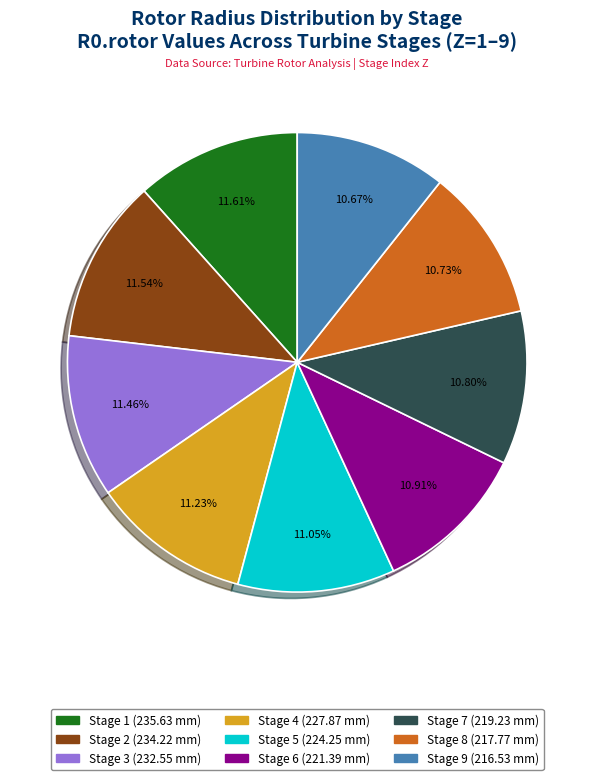

Is there a majority slice in this chart?

No